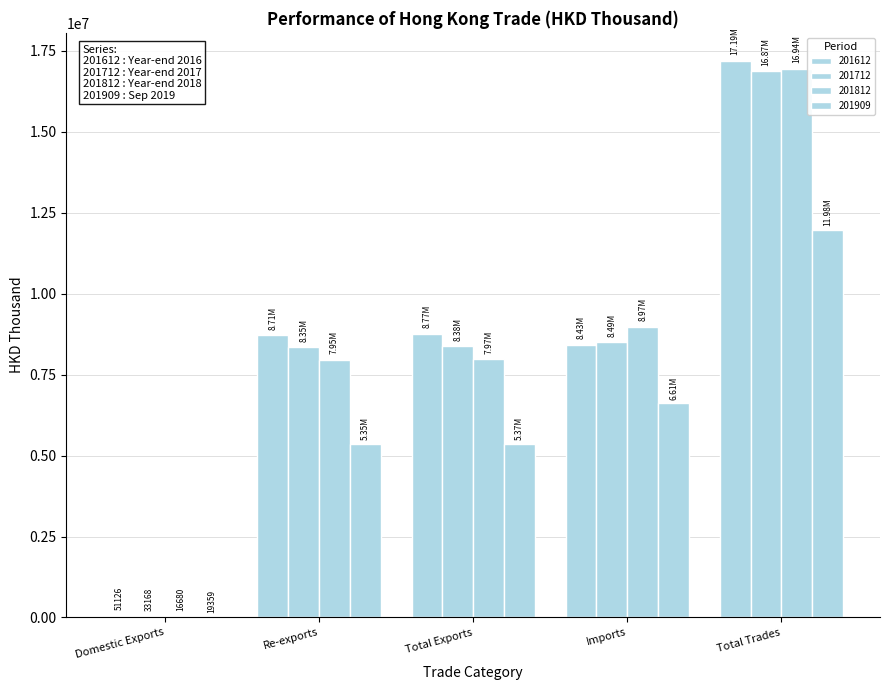

Reading right to left, transcribe all the data shown in this chart.

201612: Total Trades=17193869.0	Imports=8428036.0	Total Exports=8765832.9	Re-exports=8714707.4	Domestic Exports=51125.5
201712: Total Trades=16874026.1	Imports=8492904.3	Total Exports=8381121.8	Re-exports=8347954.3	Domestic Exports=33167.5
201812: Total Trades=16943583.9	Imports=8972948.4	Total Exports=7970635.5	Re-exports=7953955.3	Domestic Exports=16680.2
201909: Total Trades=11979560.9	Imports=6607792.1	Total Exports=5371768.8	Re-exports=5352409.6	Domestic Exports=19359.2